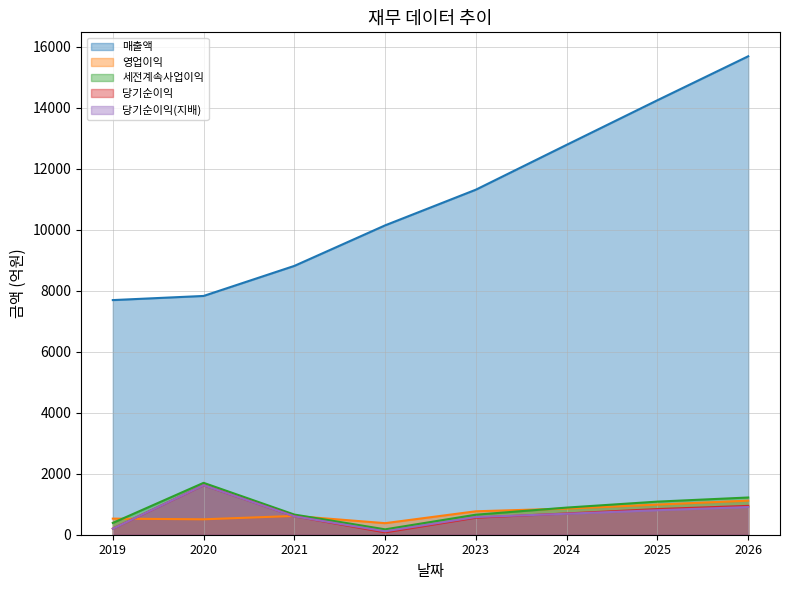

How many data points does each series have?

8